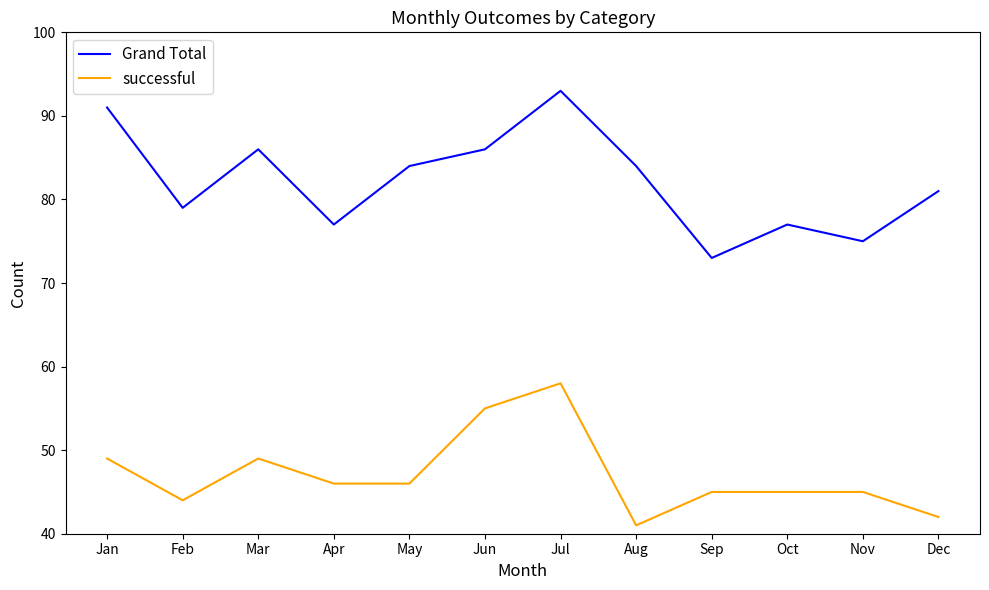

At Nov, list the series in order from smallest to largest.

successful, Grand Total